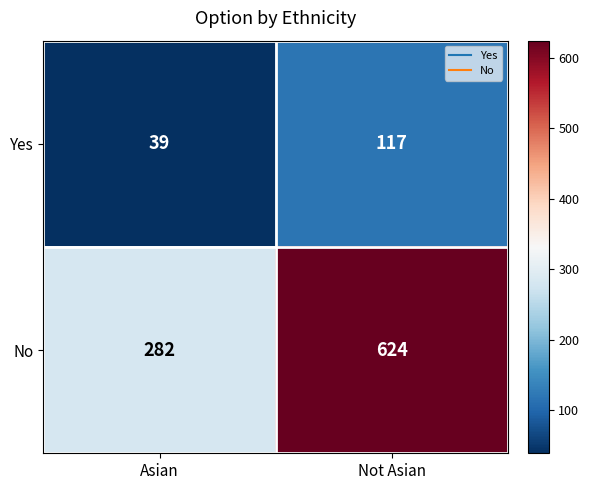

What is the total value across all series at Not Asian?

741